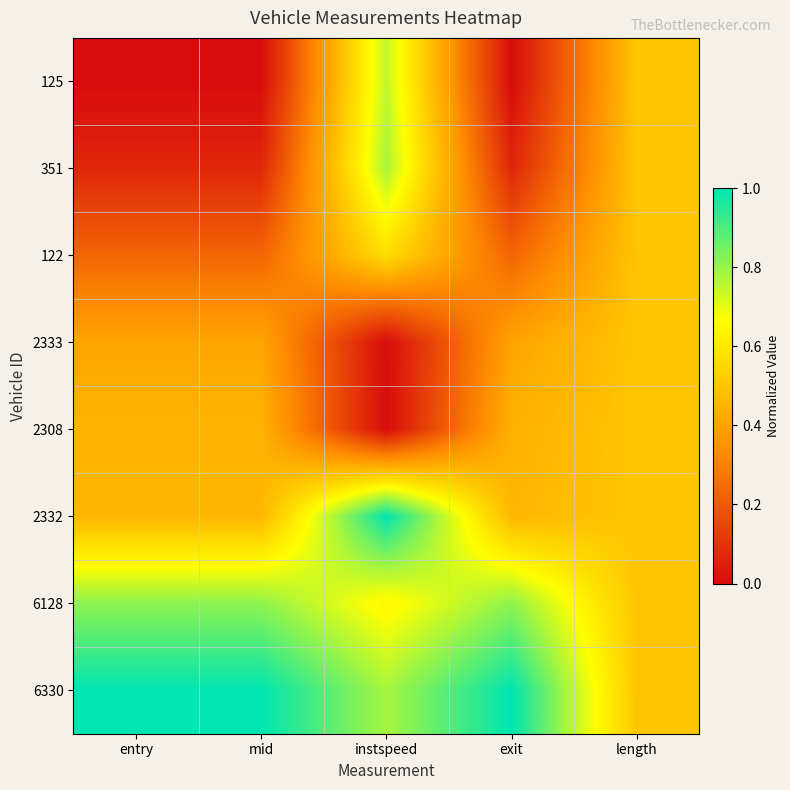

Reading left to right, extract all data points from this chart.

125: entry=0.0	mid=0.0	instspeed=0.7	exit=0.0	length=0.5
351: entry=0.1	mid=0.1	instspeed=0.8	exit=0.1	length=0.5
122: entry=0.2	mid=0.2	instspeed=0.6	exit=0.2	length=0.5
2333: entry=0.4	mid=0.4	instspeed=0.0	exit=0.4	length=0.5
2308: entry=0.4	mid=0.4	instspeed=0.0	exit=0.4	length=0.5
2332: entry=0.5	mid=0.5	instspeed=1.0	exit=0.5	length=0.5
6128: entry=0.8	mid=0.8	instspeed=0.6	exit=0.8	length=0.5
6330: entry=1.0	mid=1.0	instspeed=0.8	exit=1.0	length=0.5